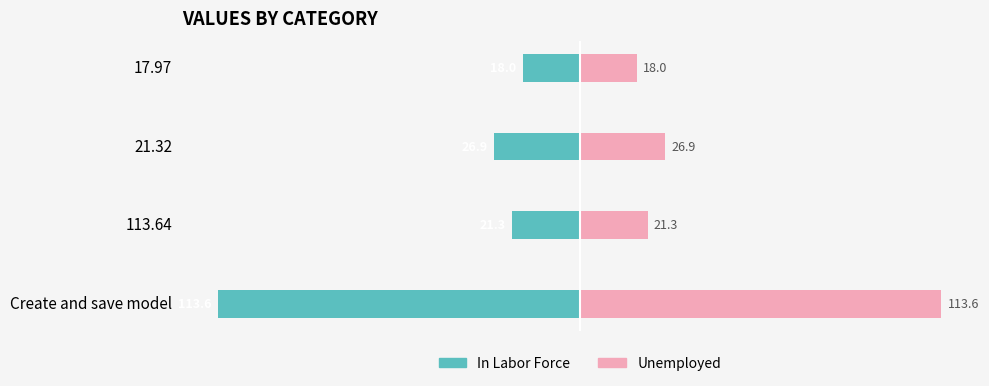

What are all the series names shown in the legend?

In Labor Force, Unemployed